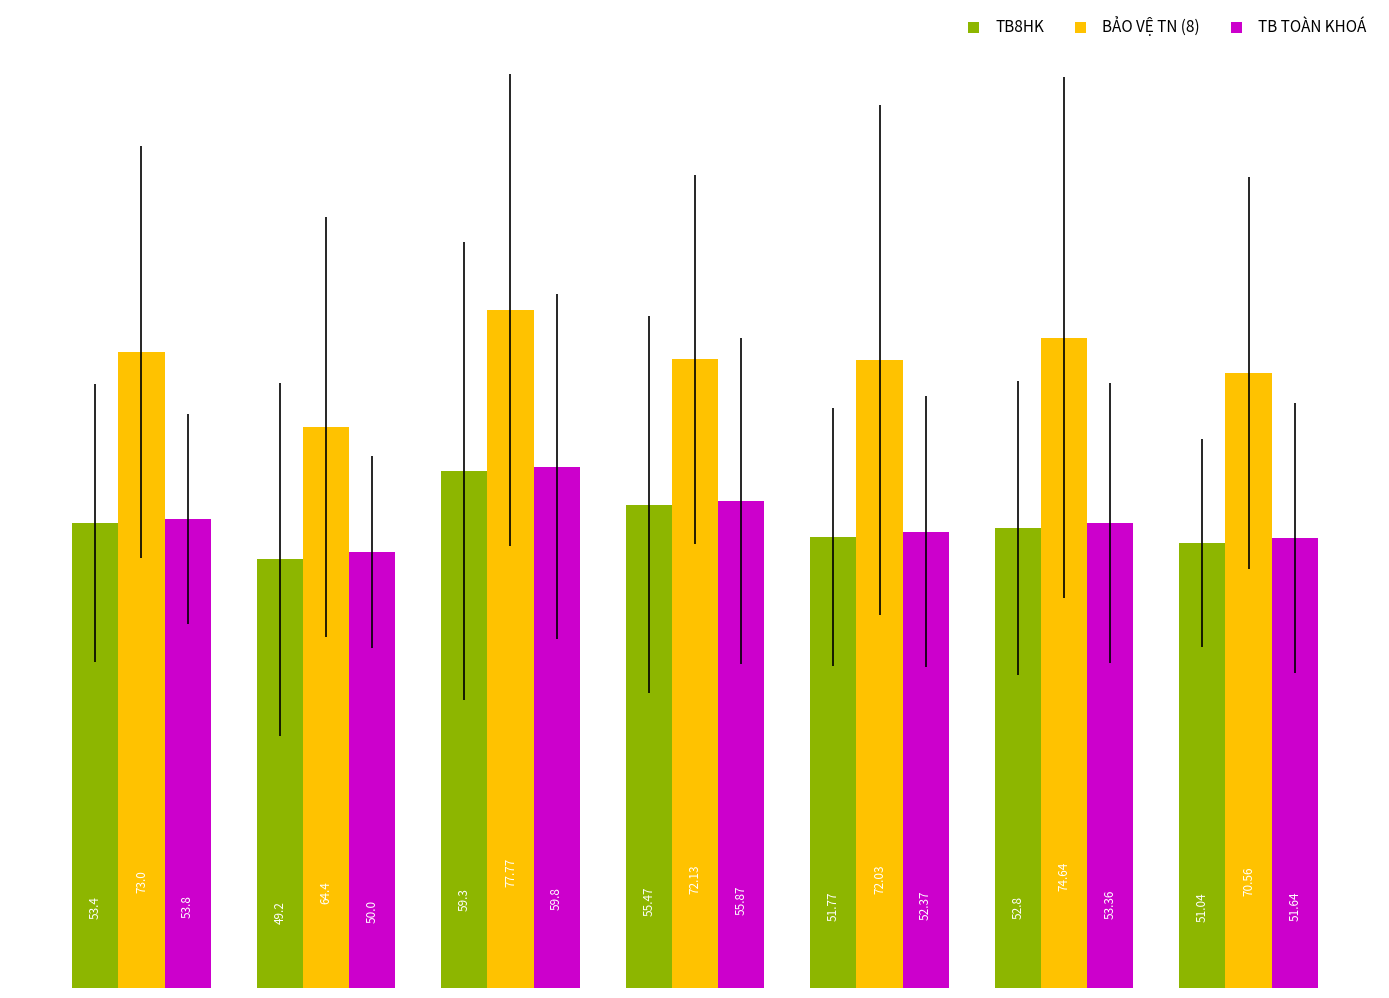

Rank the series by their maximum value, from lowest to highest.

TB8HK, TB TOÀN KHOÁ, BẢO VỆ TN (8)